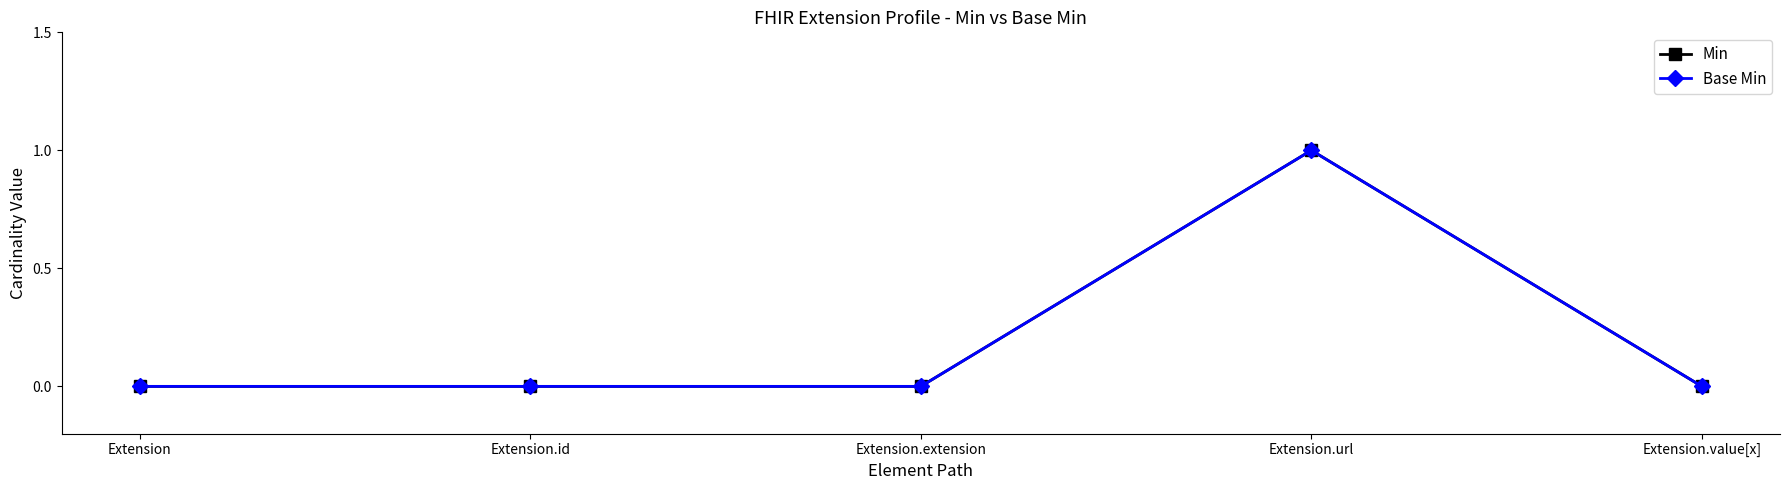

Which category has the highest value in the Min series?

Extension.url